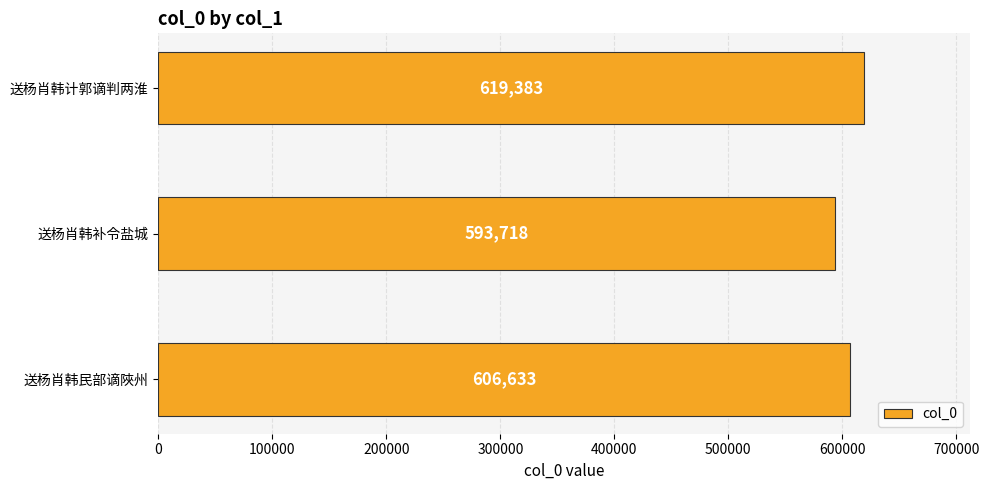

The chart shows a value of 606633 at 送杨肖韩民部谪陜州. True or false?

True